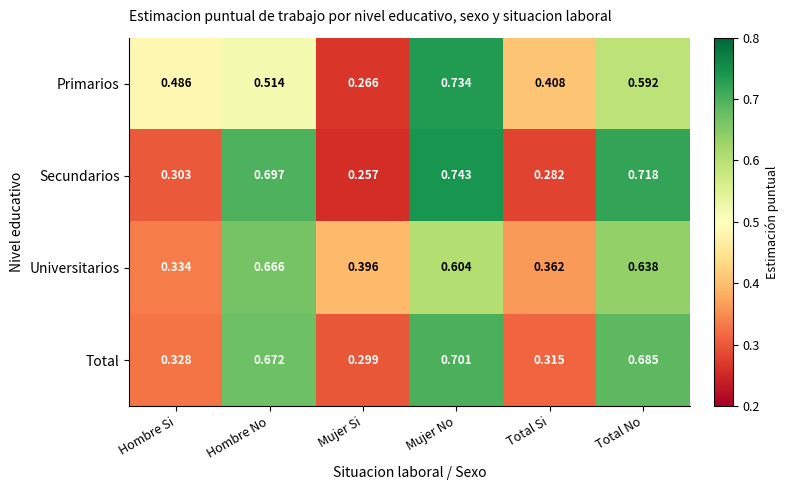

At Mujer No, list the series in order from largest to smallest.

Secundarios, Primarios, Total, Universitarios